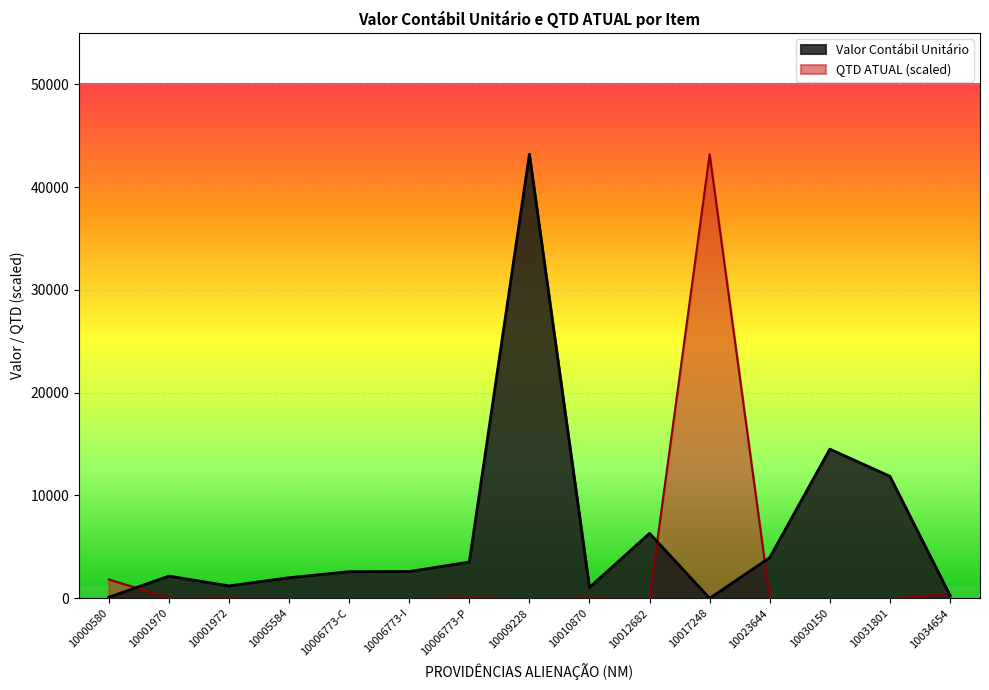

Reading right to left, transcribe all the data shown in this chart.

Valor Contábil Unitário: 10034654=298.8	10031801=11866.9	10030150=14507.4	10023644=3947.0	10017248=1.0	10012682=6311.2	10010870=1056.2	10009228=43188.8	10006773-P=3525.0	10006773-I=2600.0	10006773-C=2589.5	10005584=2000.0	10001972=1207.0	10001970=2158.7	10000580=95.9
QTD ATUAL: 10034654=400.8	10031801=3.1	10030150=12.4	10023644=9.3	10017248=43188.8	10012682=12.4	10010870=68.4	10009228=3.1	10006773-P=93.2	10006773-I=6.2	10006773-C=3.1	10005584=18.6	10001972=55.9	10001970=43.5	10000580=1829.3